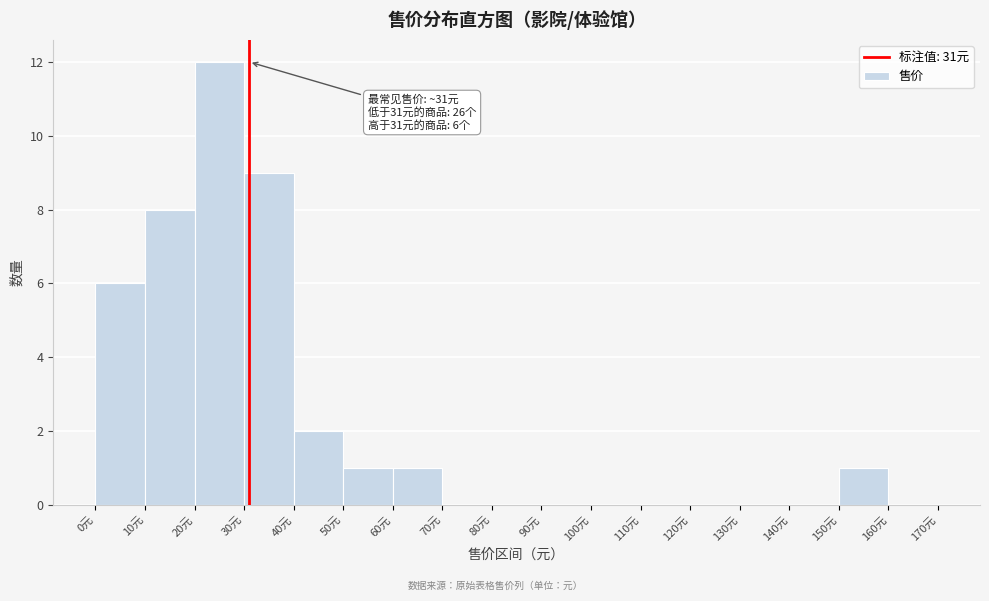

Which range on the x-axis has the tallest bar?

20 to 30